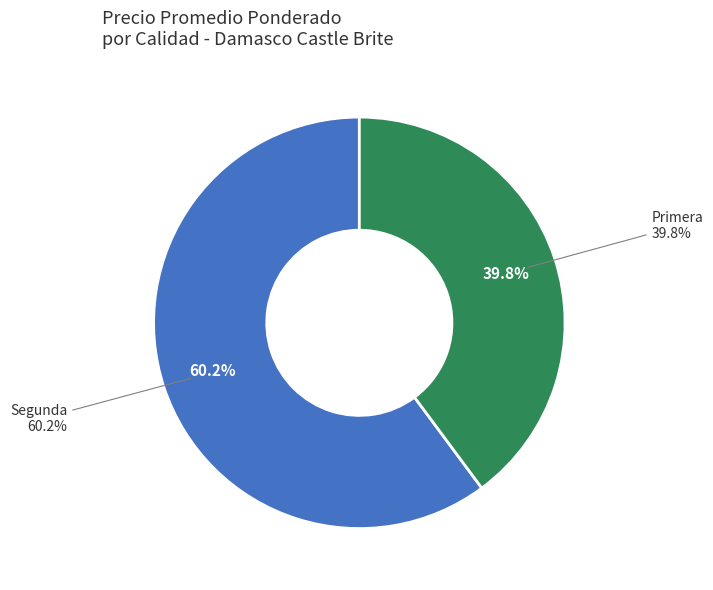

Which has a higher value, Segunda or Segunda?

Segunda